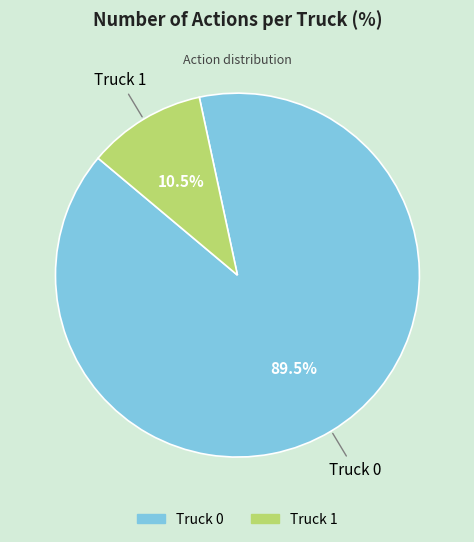

To the nearest percent, what is the combined percentage of Truck 0 and Truck 1?

100%